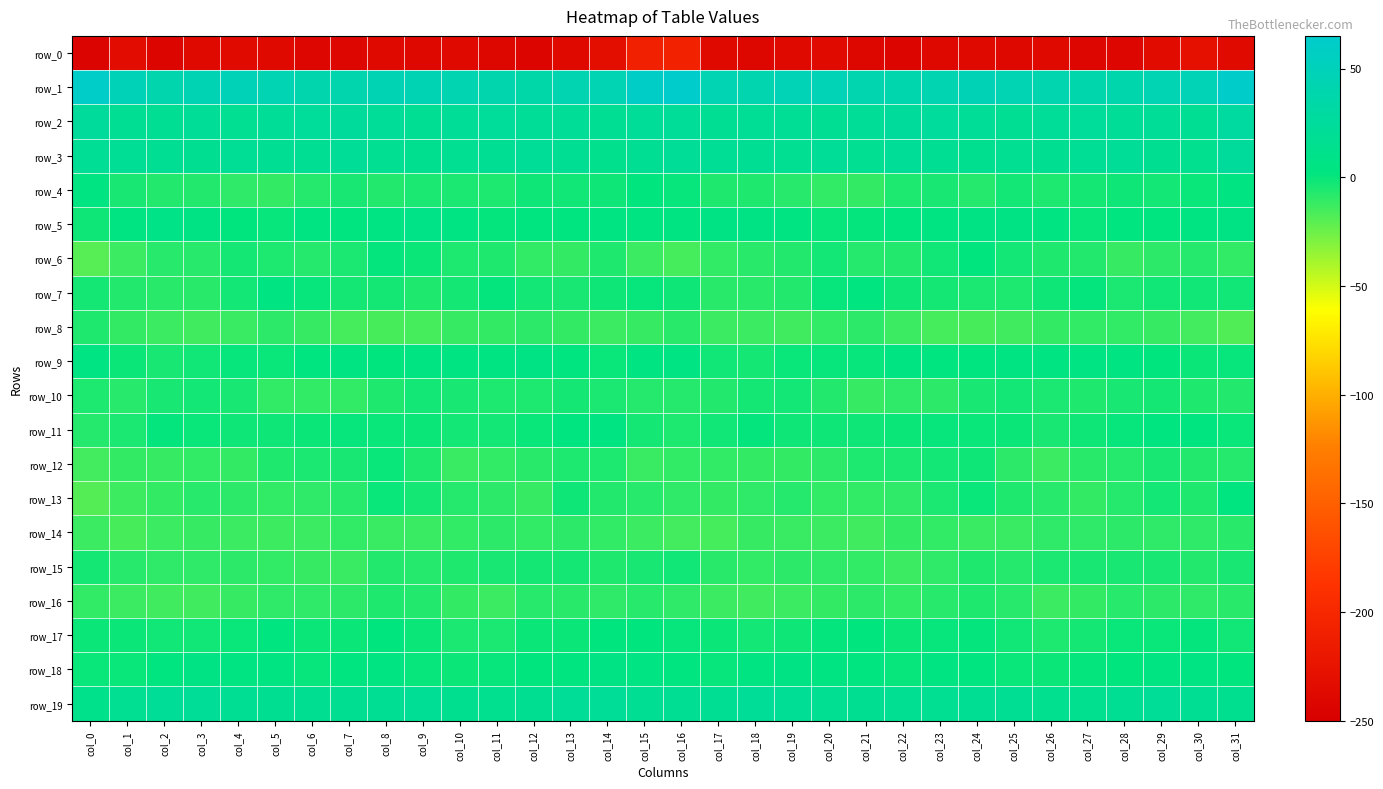

Count the number of data series in this chart.

20